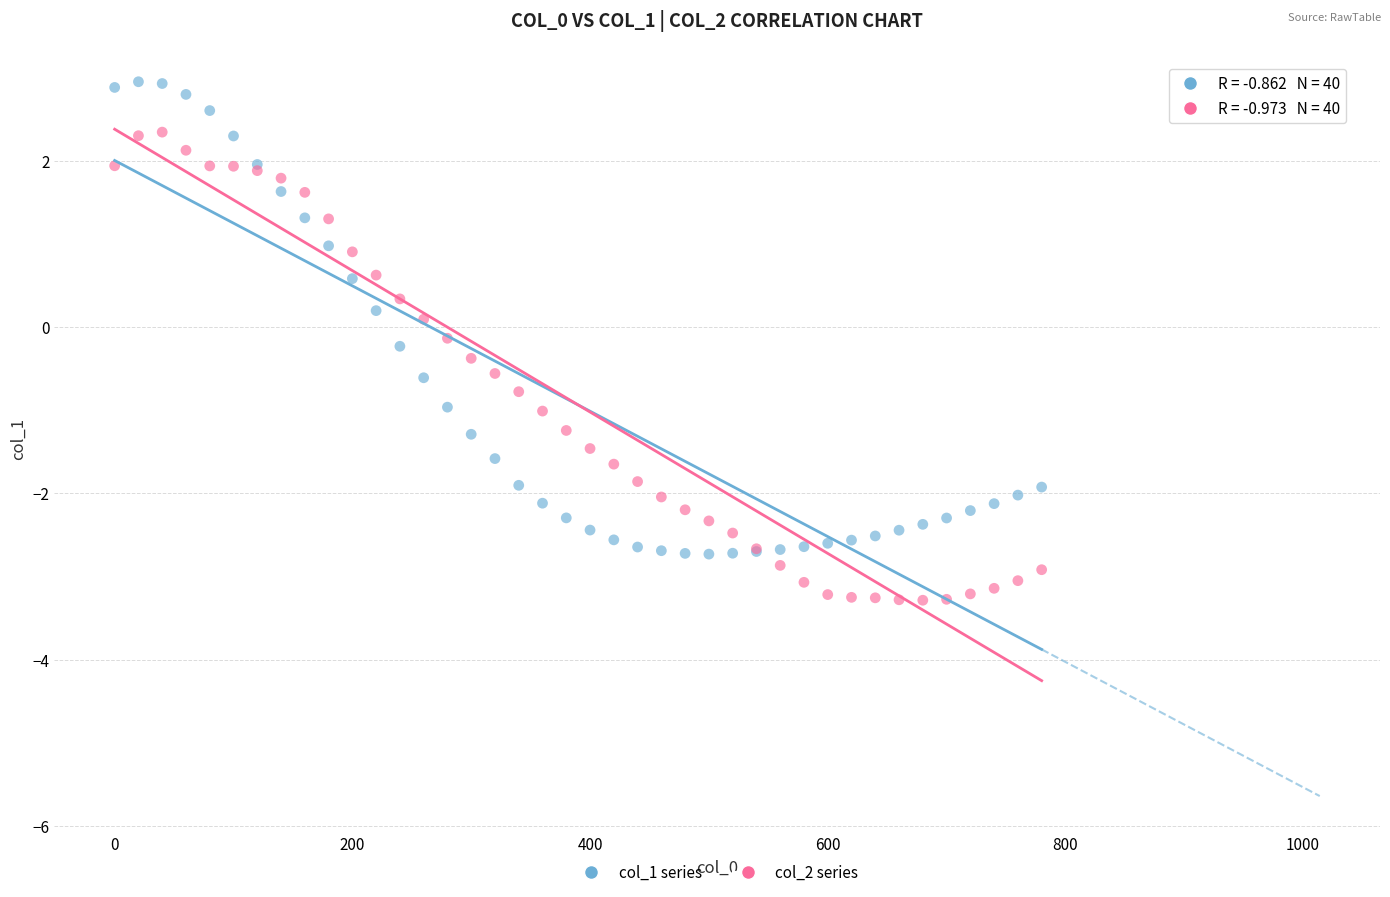

Which series contains the highest Y value?

col_1 series